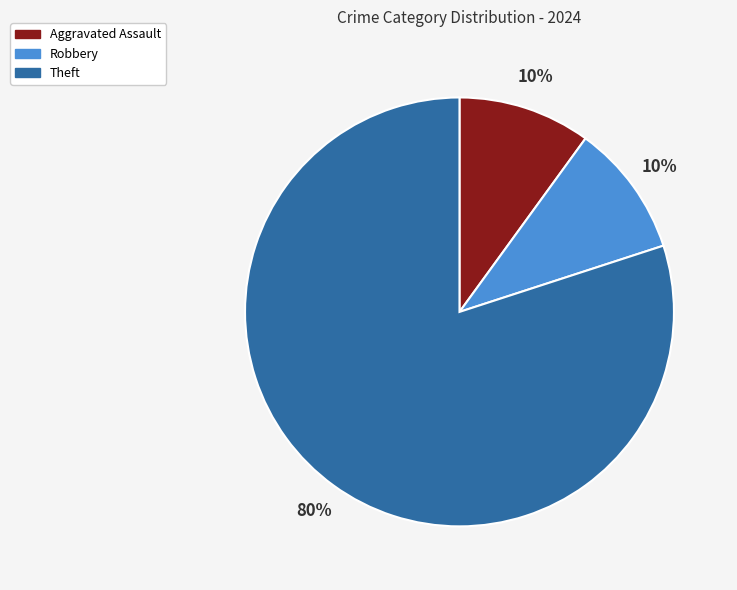

Which slice represents more than half of the pie?

Theft